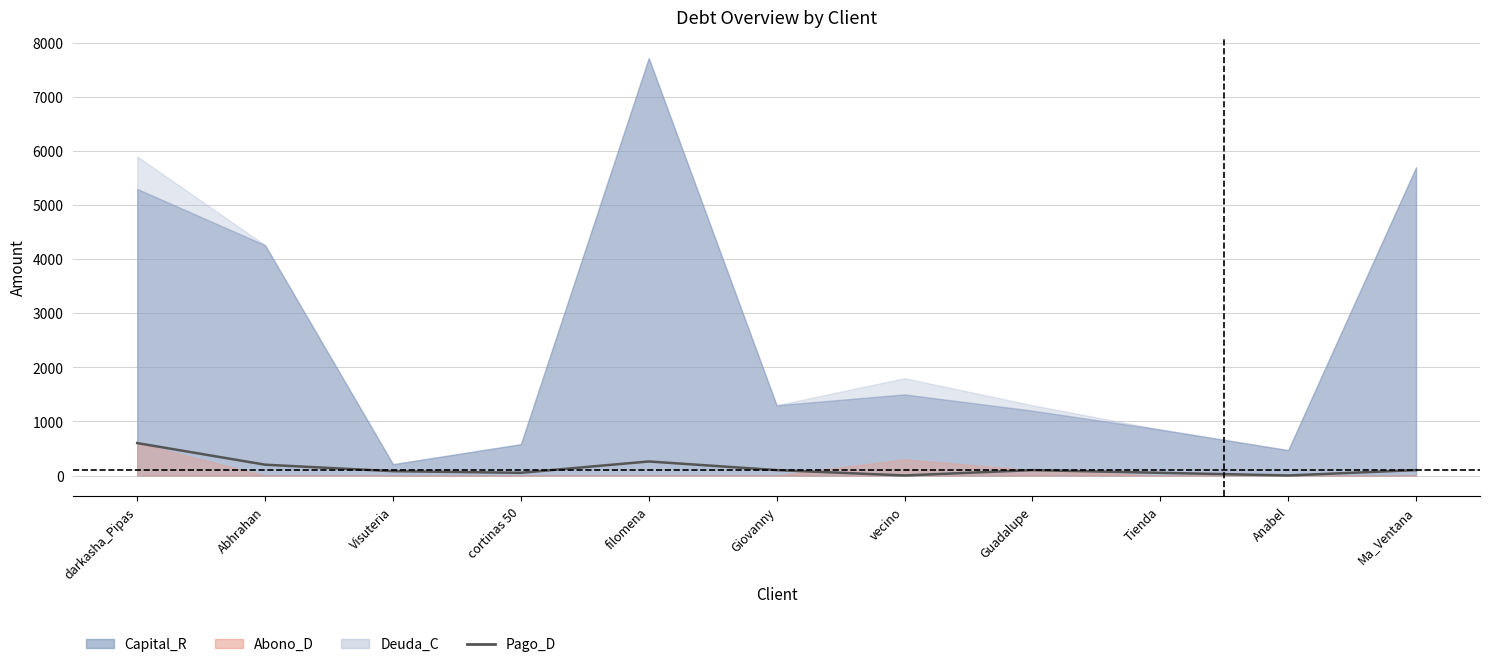

At which label is the value closest to 300?

filomena